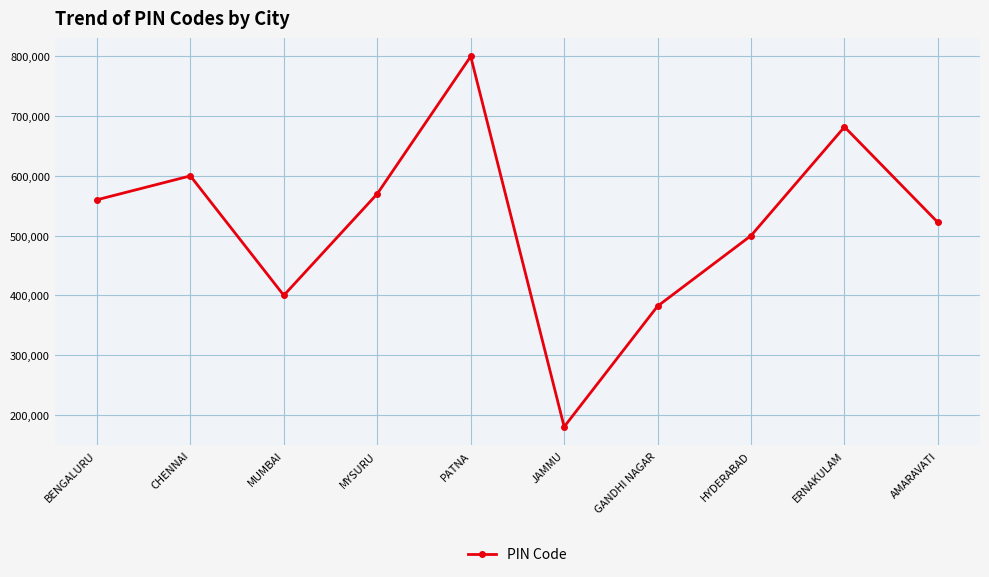

List the labels in order of value, smallest first.

JAMMU, GANDHI NAGAR, MUMBAI, HYDERABAD, AMARAVATI, BENGALURU, MYSURU, CHENNAI, ERNAKULAM, PATNA